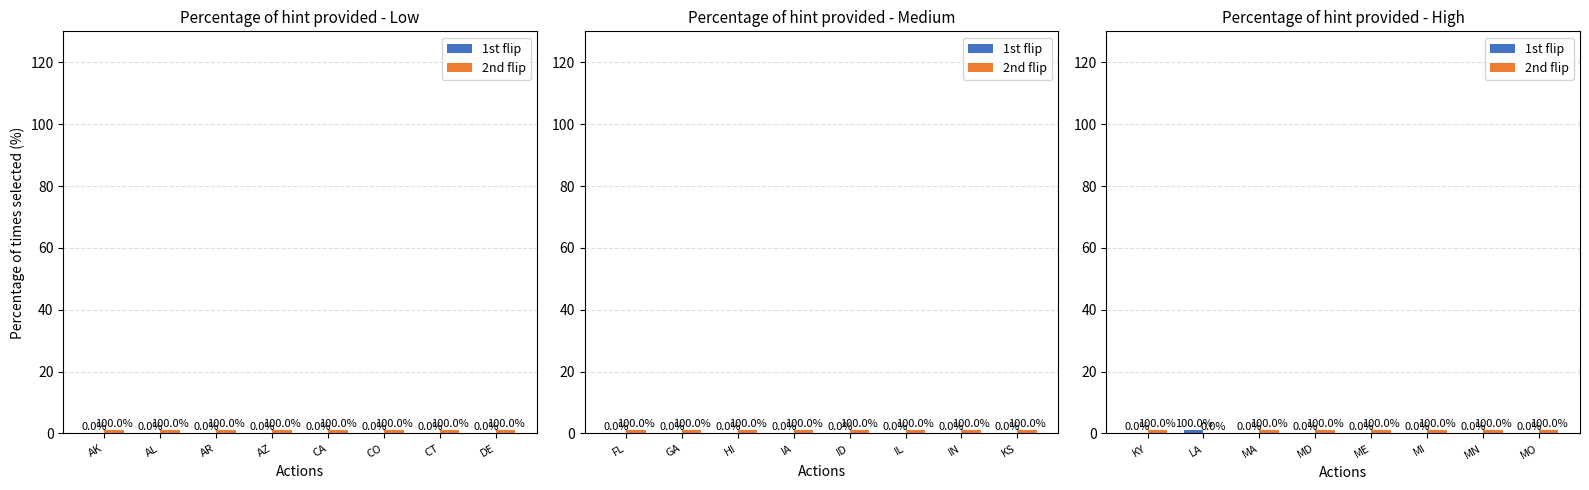

Does the chart contain any negative values?

No